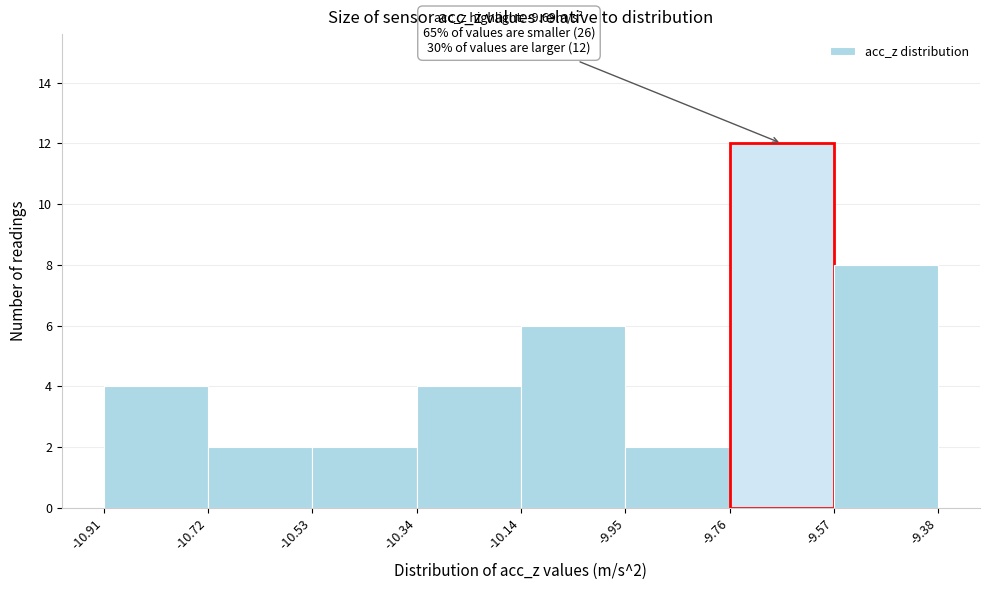

Over which range of the x-axis is the bar tallest?

-9.76 to -9.57